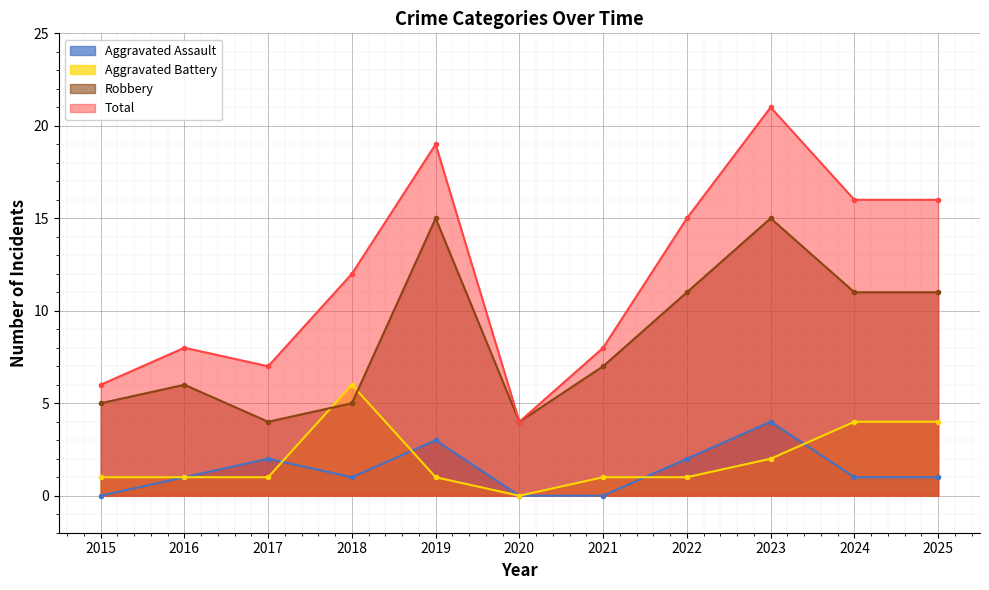

True or false: Robbery and Aggravated Assault intersect in this chart.

False